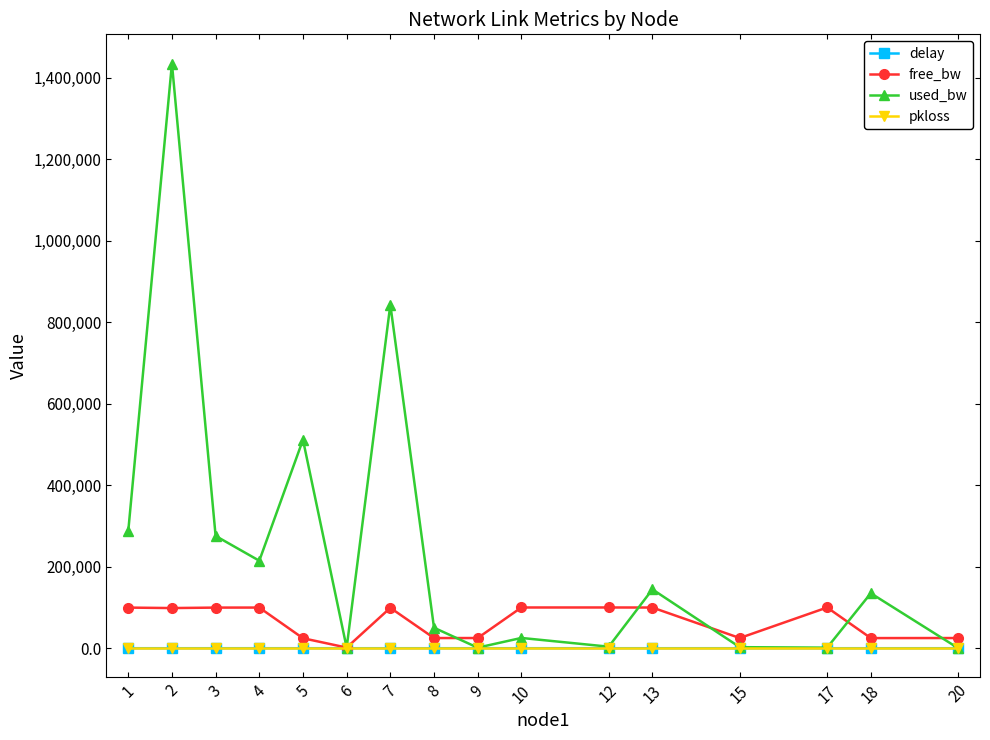

Which series changed the most between 10 and 20?

free_bw